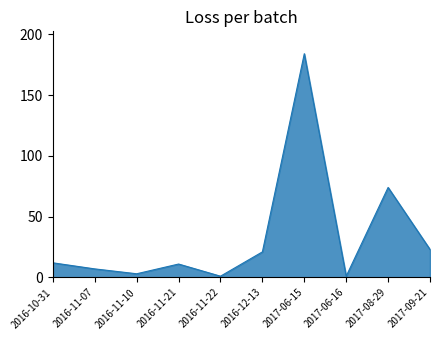

What is the difference between the values at 2017-09-21 and 2017-06-15?

161